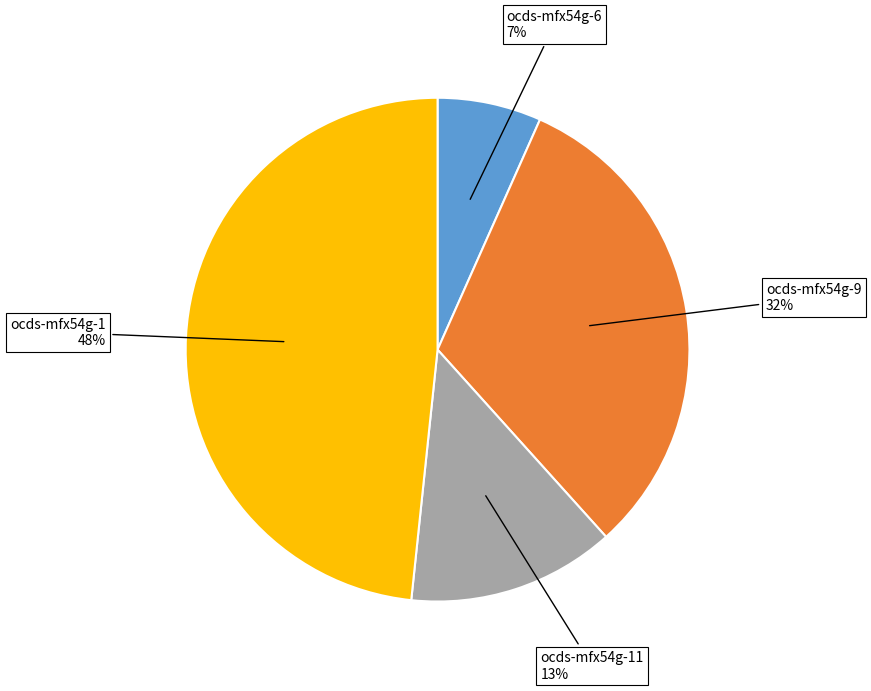

To the nearest percent, what is the average slice percentage?

25%